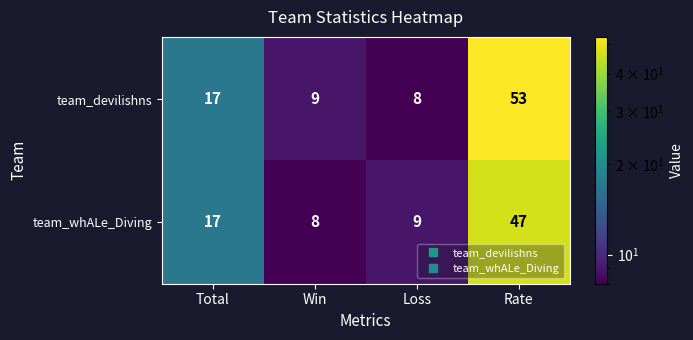

How many categories are shown in the chart?

4